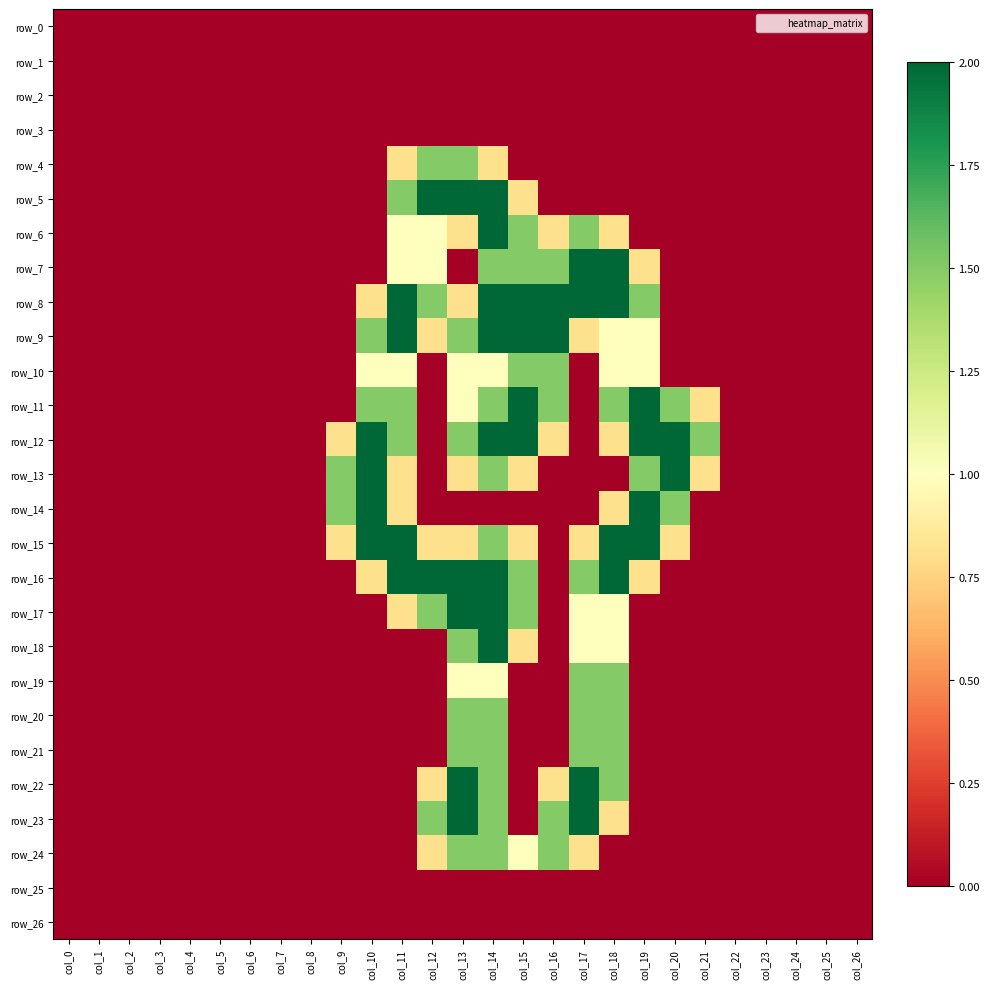

Which series has the widest spread of values?

row_5